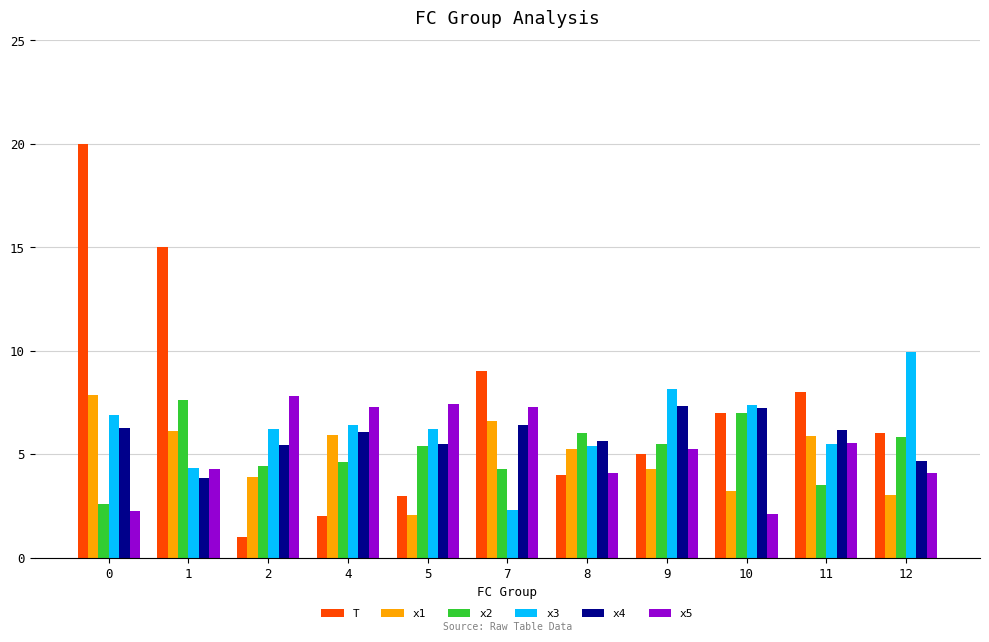

What is the difference between the x4 values at 0 and 12?

1.6